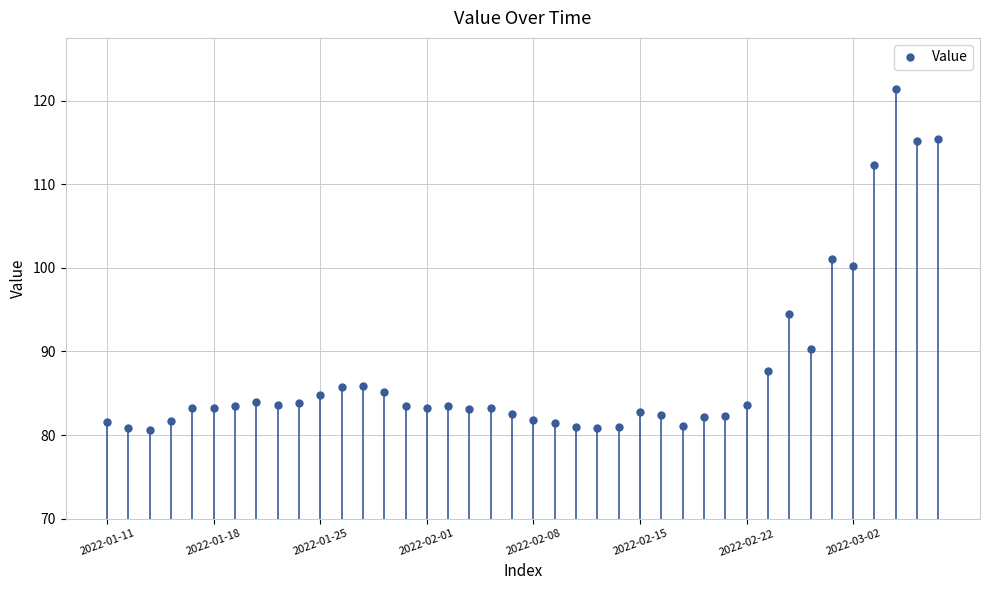

What is the maximum value for Value?

121.4